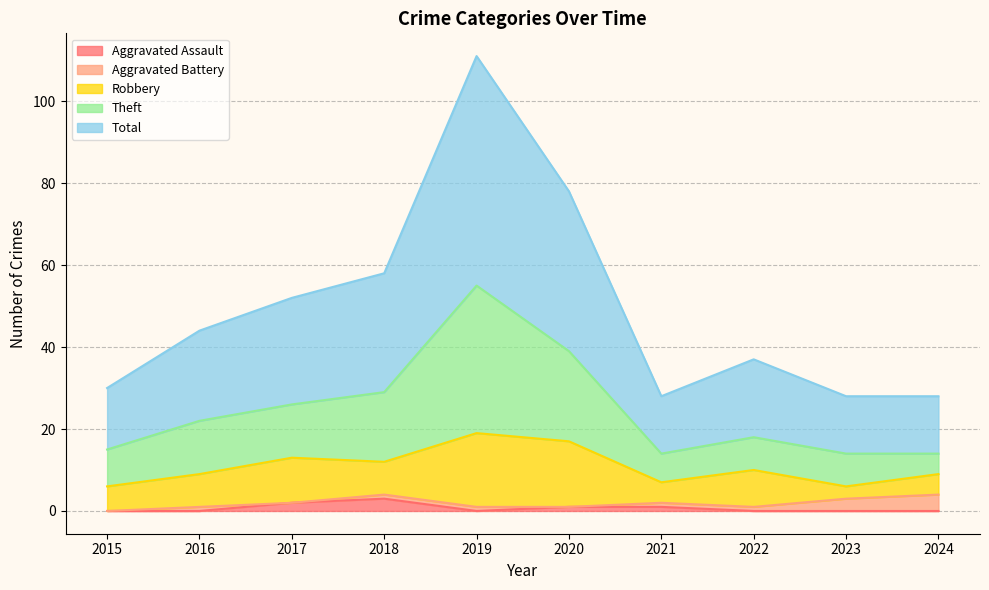

At which label does Total reach its minimum?

2021